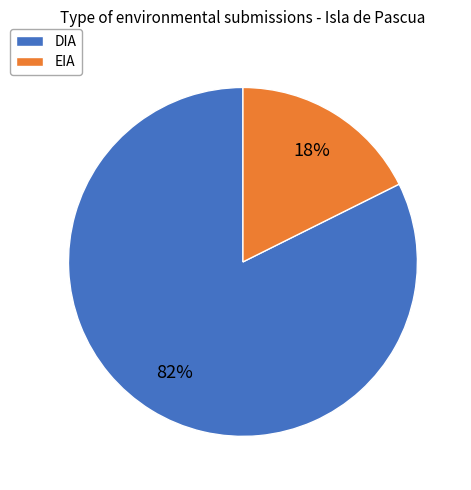

Combined, do EIA and DIA account for over 50%?

Yes